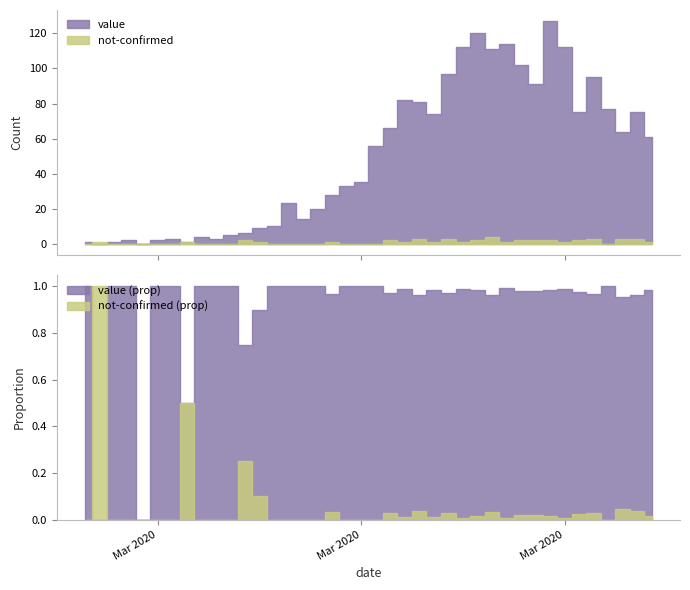

List the series in order of their peak value, highest first.

value, not-confirmed